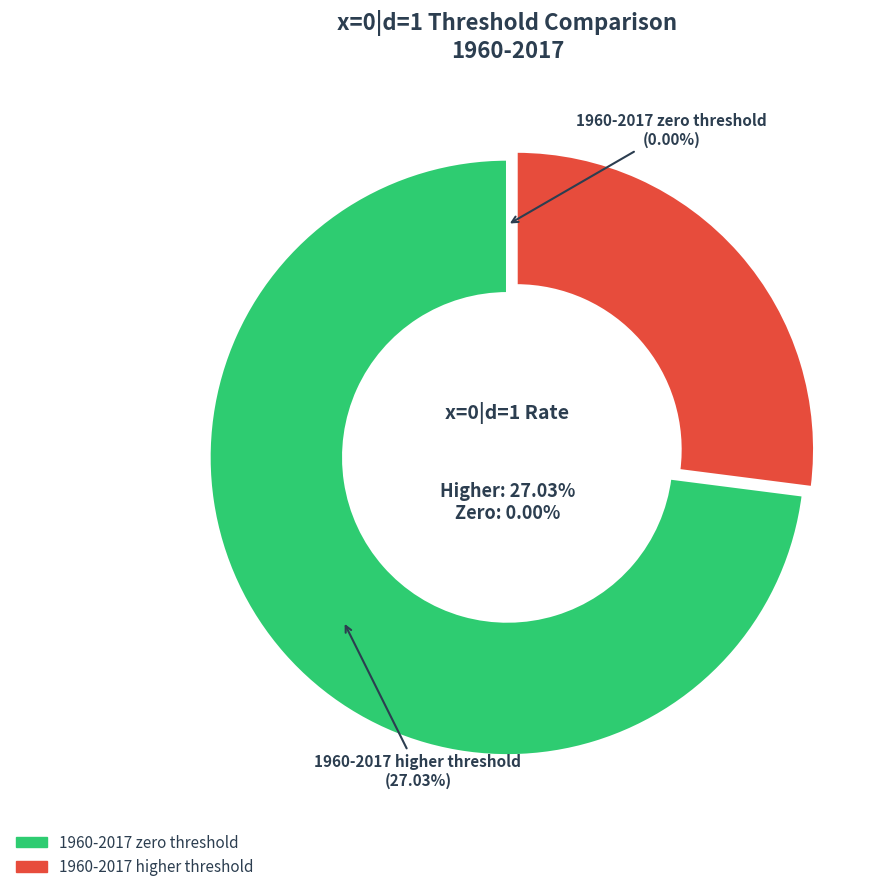

Is the sum of 1960-2017 zero threshold and 1960-2017 higher threshold greater than half?

Yes